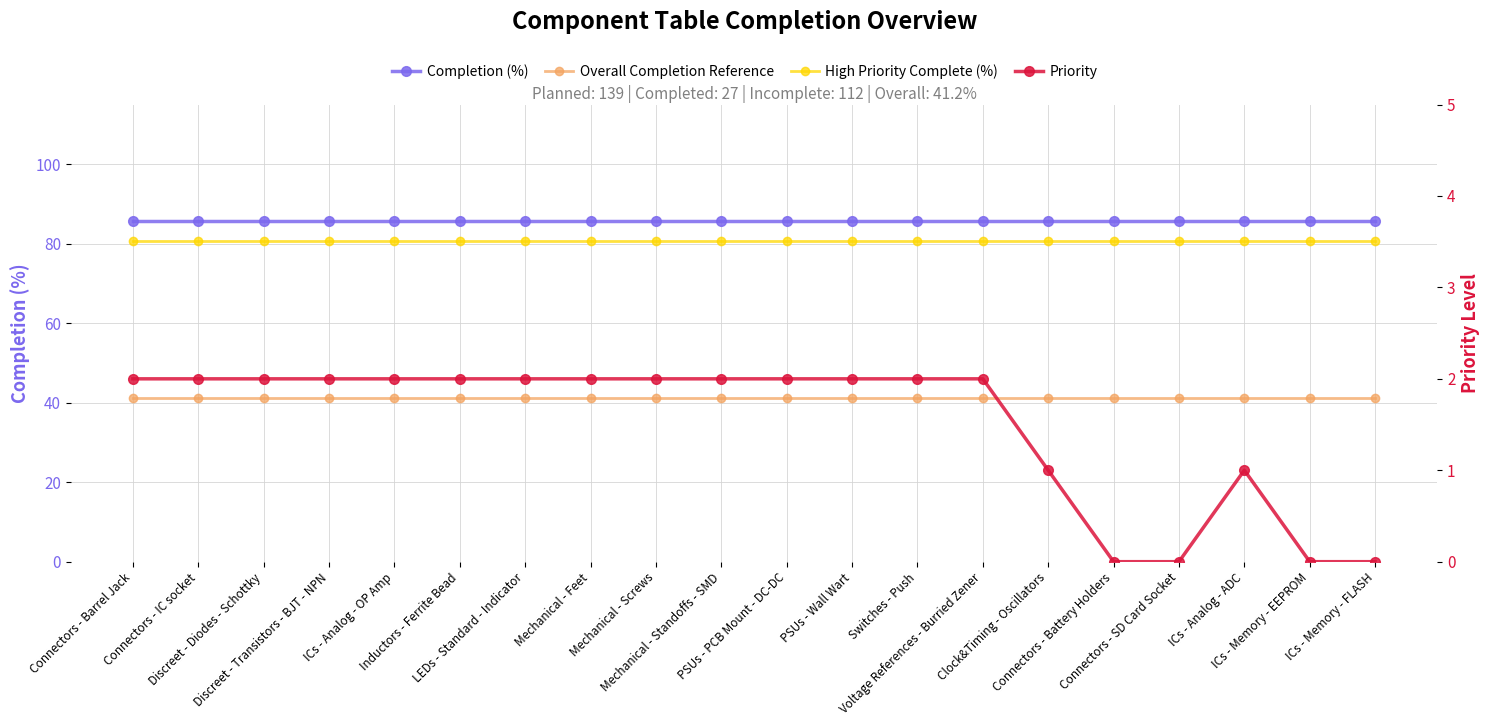

What is the approximate value of Completion (%) at Voltage References - Burried Zener?

85.7